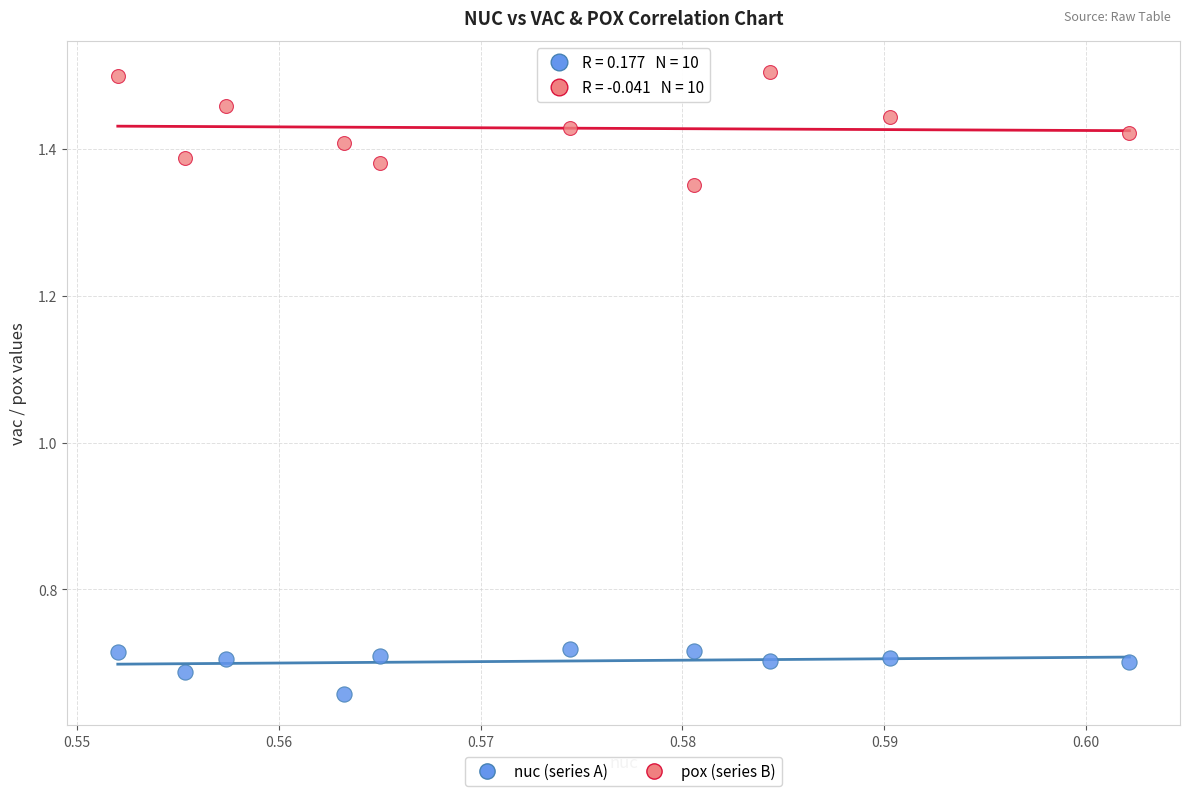

Across all data points, what is the range of Y values (max minus min)?

0.8